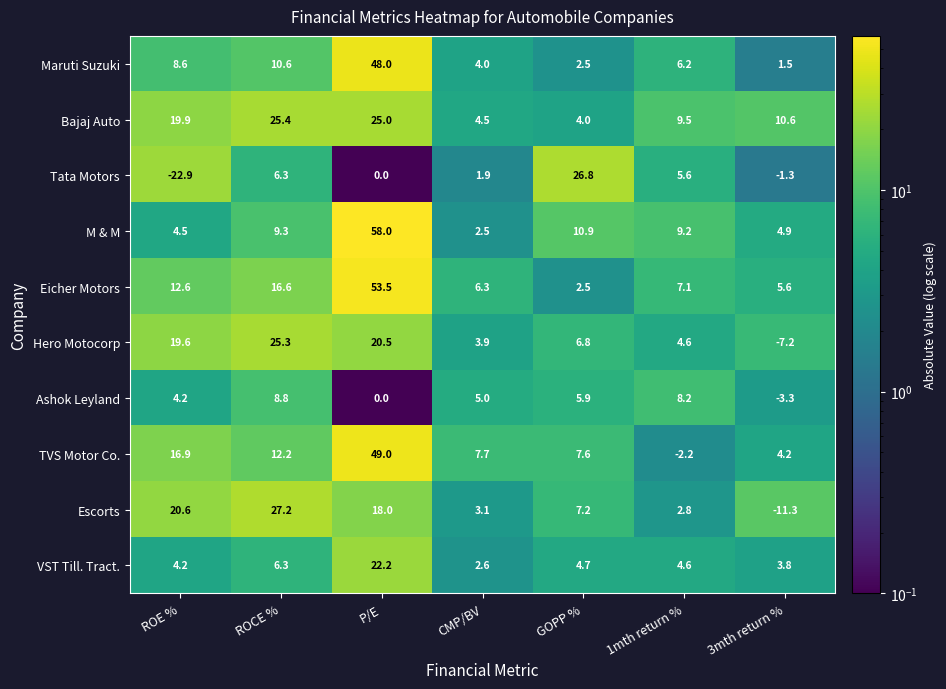

Rank the categories by Escorts value from lowest to highest.

3mth return %, 1mth return %, CMP/BV, GOPP %, P/E, ROE %, ROCE %